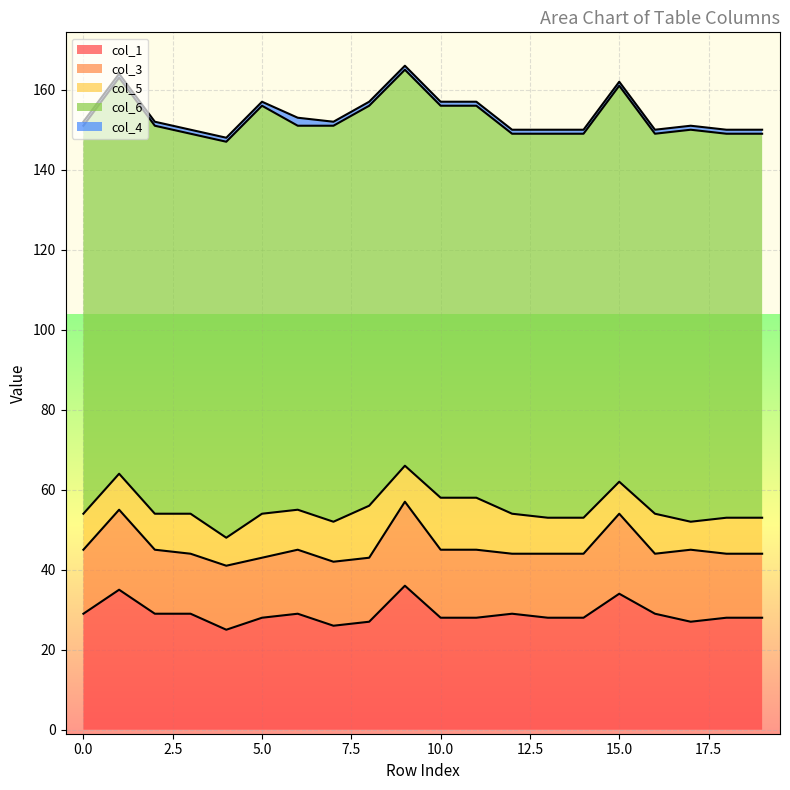

Which series has the largest total across all categories?

col_6